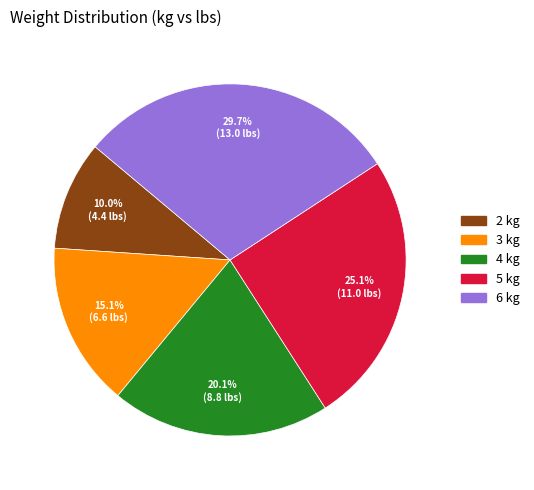

Combined, do 2 kg and 5 kg account for over 50%?

No